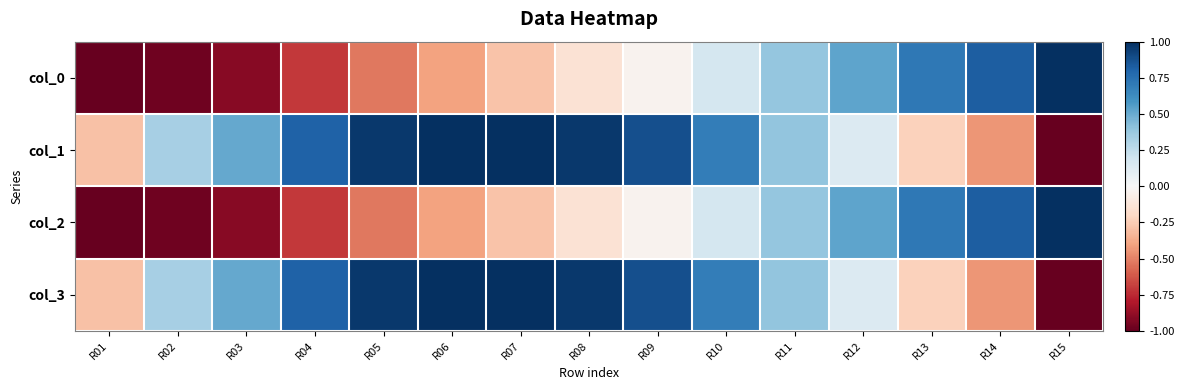

What is the difference between the highest and lowest values at R10?

0.5